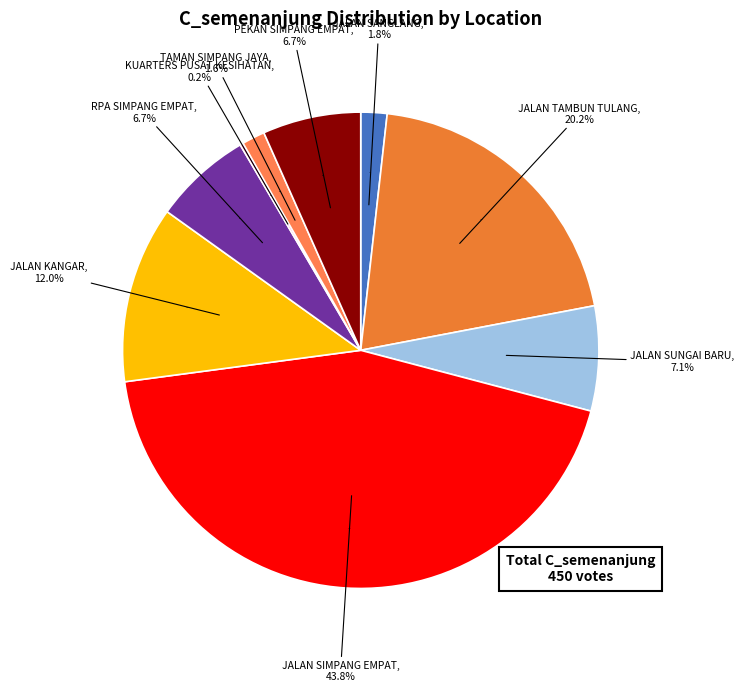

What is the change in value from JALAN SANGLANG to KUARTERS PUSAT KESIHATAN?

-7